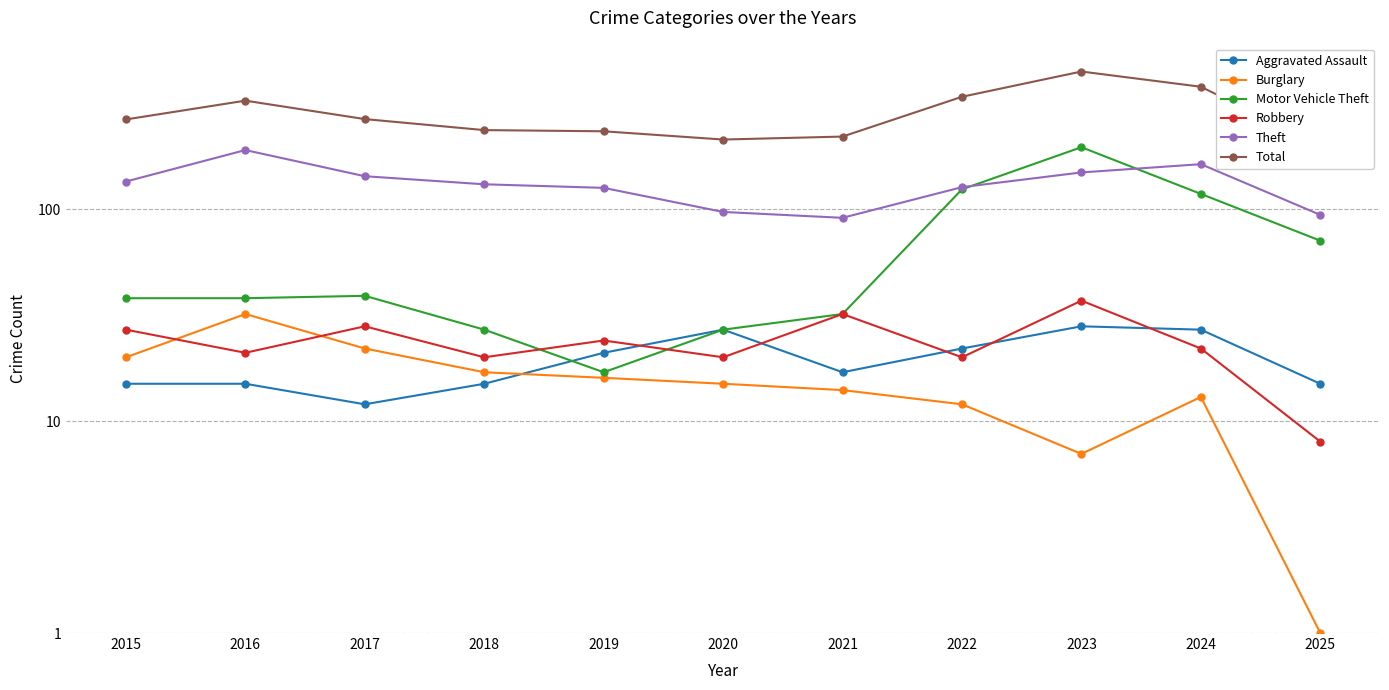

Rank the series by their maximum value, from lowest to highest.

Aggravated Assault, Burglary, Robbery, Theft, Motor Vehicle Theft, Total